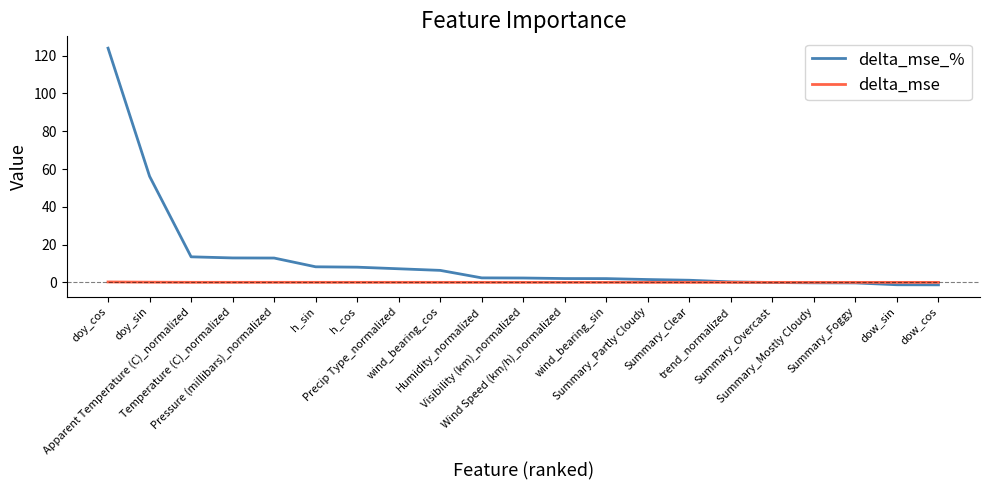

What is the highest value of the delta_mse_% series?

124.0